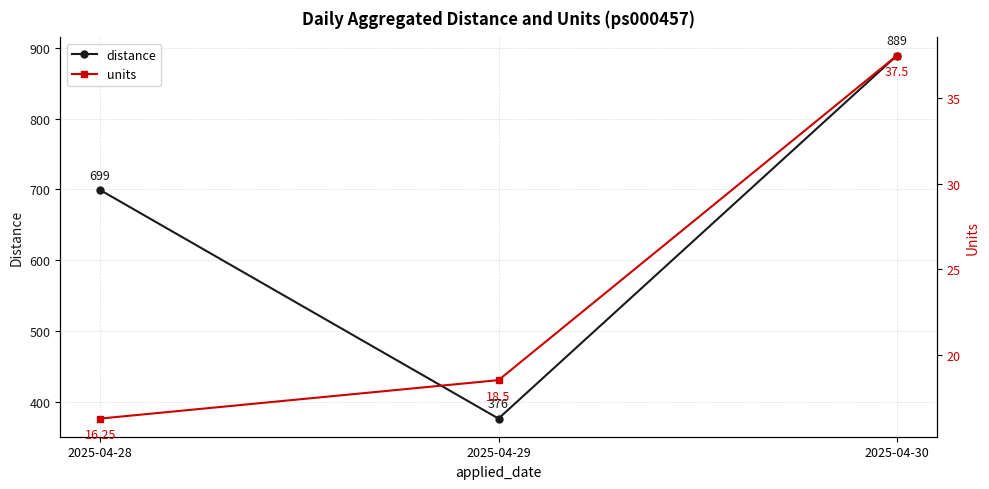

What is the minimum value shown in the chart?

16.2